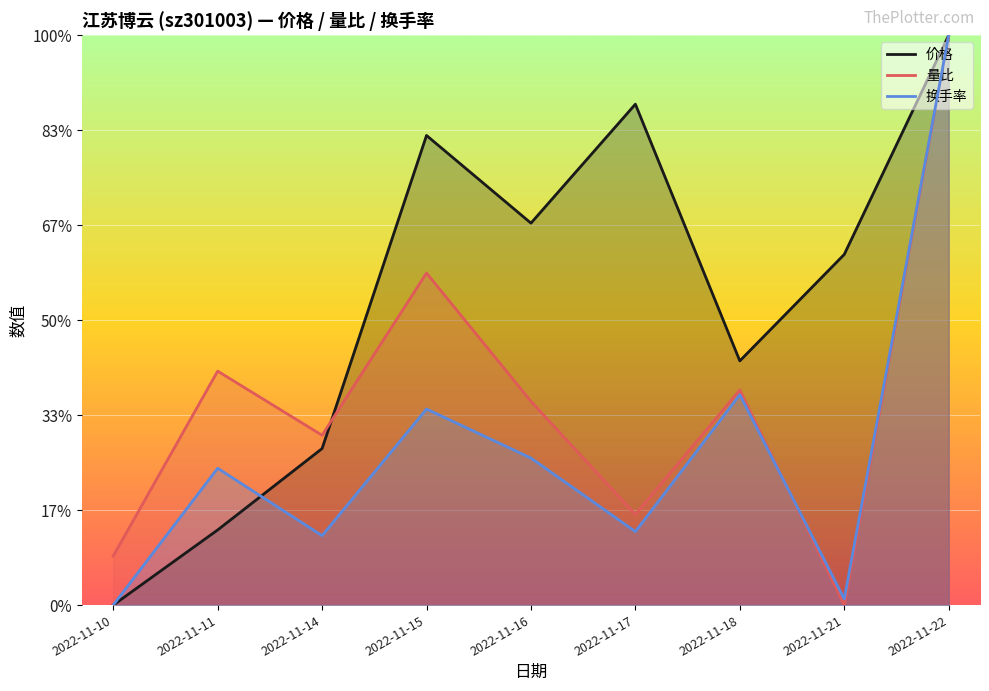

How many lines are shown in the chart?

3